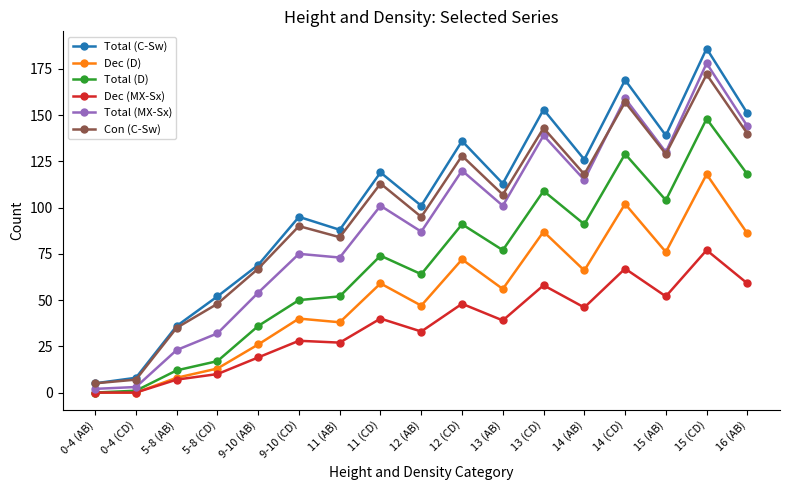

At 14 (AB), list the series in order from largest to smallest.

Total (C-Sw), Con (C-Sw), Total (MX-Sx), Total (D), Dec (D), Dec (MX-Sx)